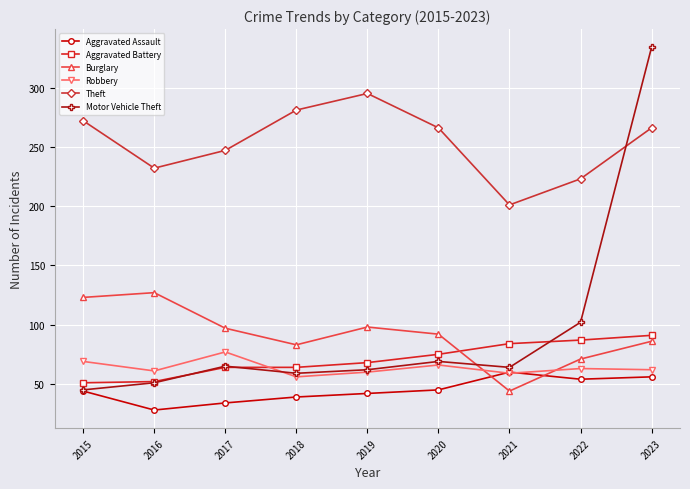

True or false: Robbery has a value of 107 at 2023.

False